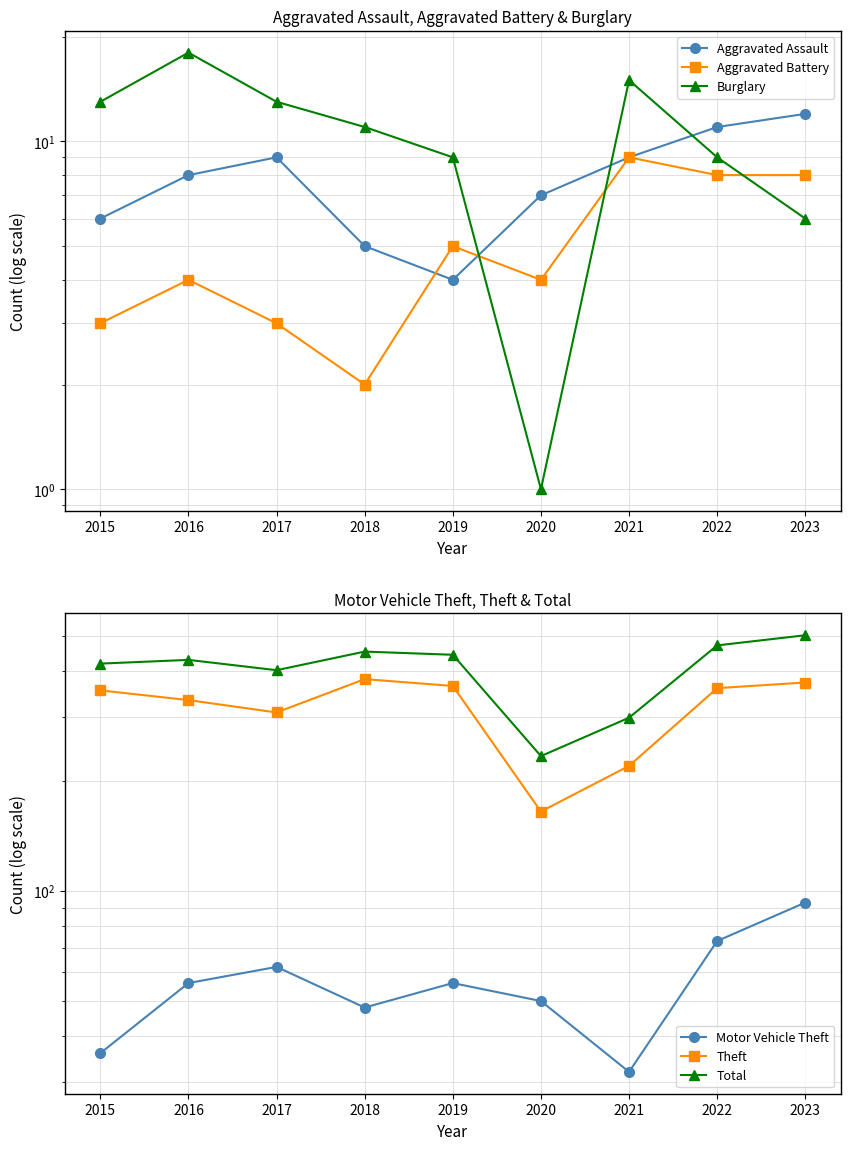

How many categories are shown in the chart?

9